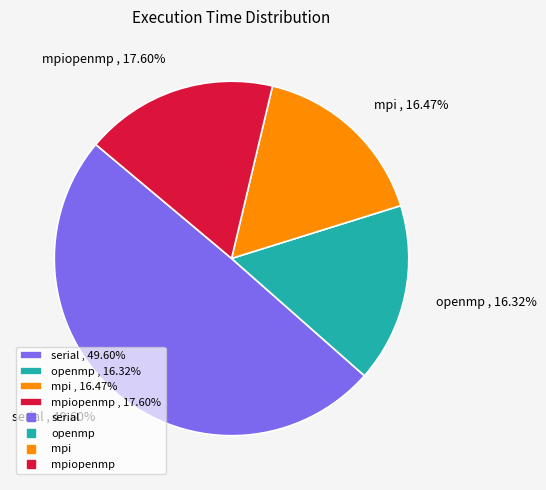

Between mpi , 16.47% and serial , 49.60%, which is larger?

serial , 49.60%